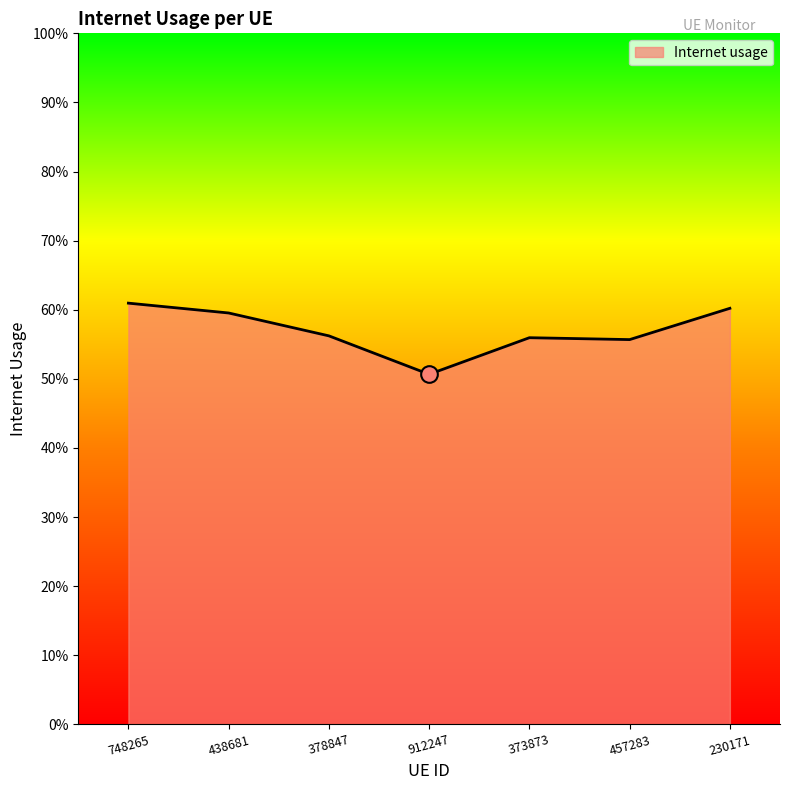

Reading right to left, list all the values displayed in this chart.

230171=0.6	457283=0.6	373873=0.6	912247=0.5	378847=0.6	438681=0.6	748265=0.6